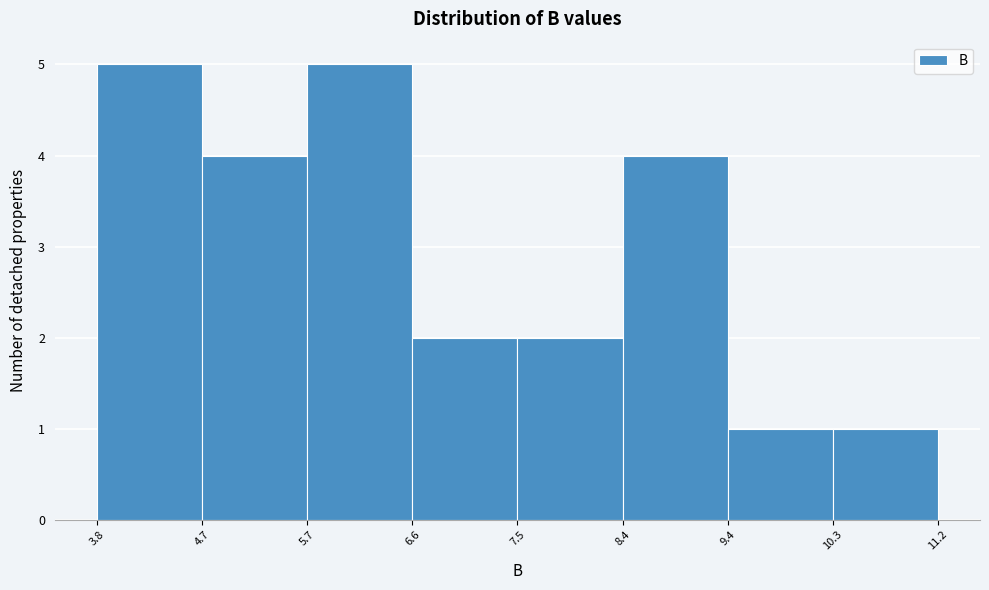

Reading left to right, transcribe this chart: for each bar, give the range it covers on the x-axis and its height. The values are not printed on the chart, so give them approximately, as read against the axis.

3.8 to 4.7: 5
4.7 to 5.7: 4
5.7 to 6.6: 5
6.6 to 7.5: 2
7.5 to 8.4: 2
8.4 to 9.4: 4
9.4 to 10.3: 1
10.3 to 11.2: 1